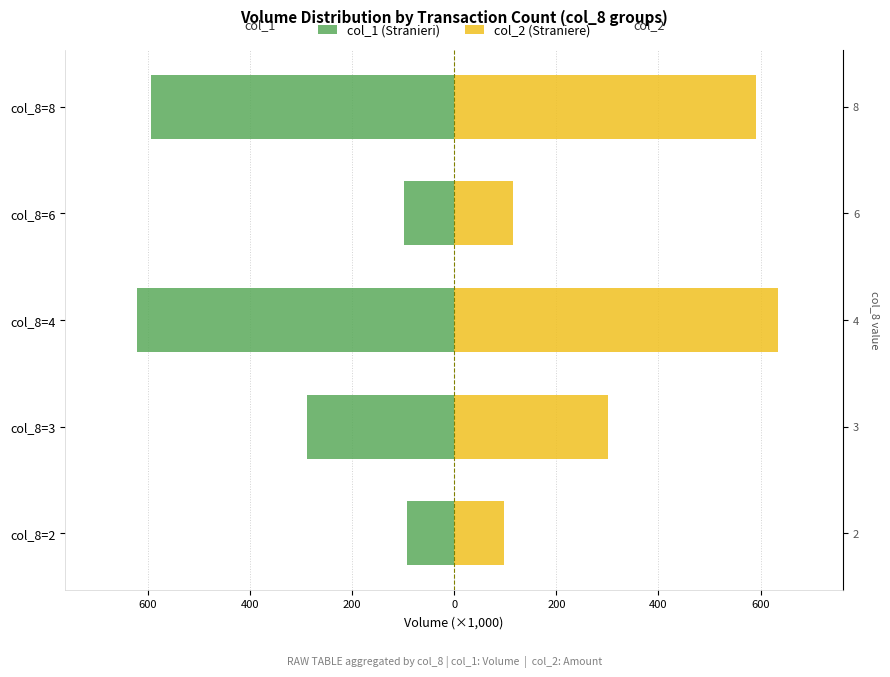

True or false: col_2 (Straniere) has a value of 887.6 at 0.

False